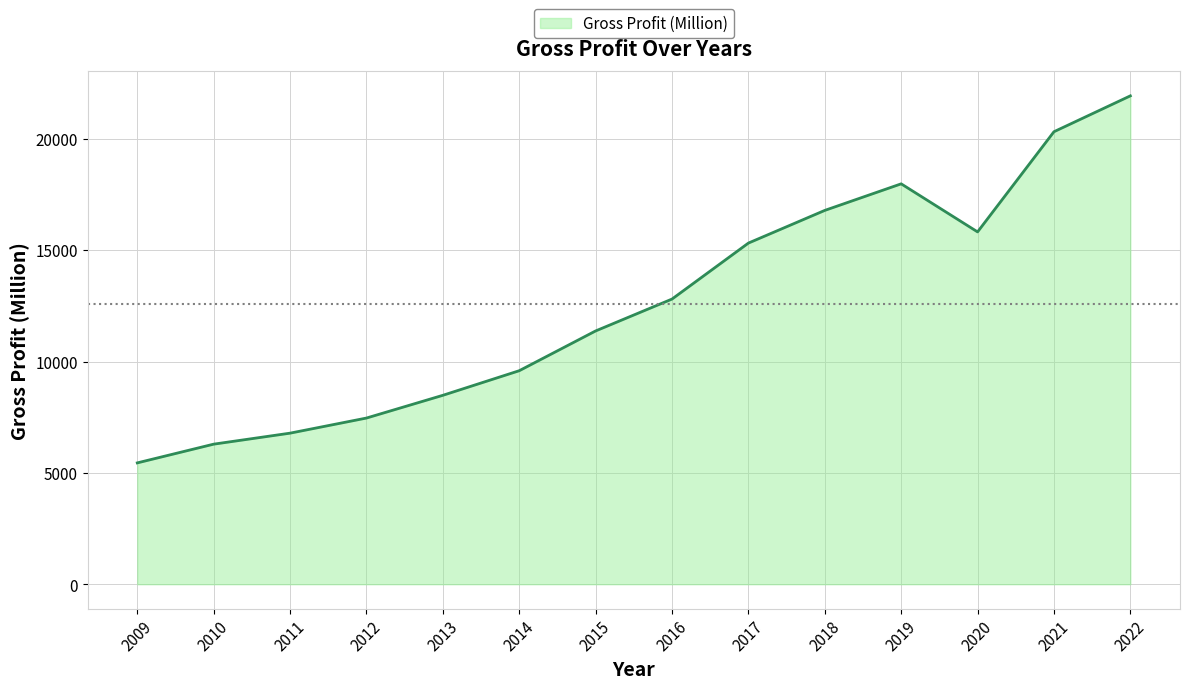

What is the difference between the maximum and second lowest values?

15642.0